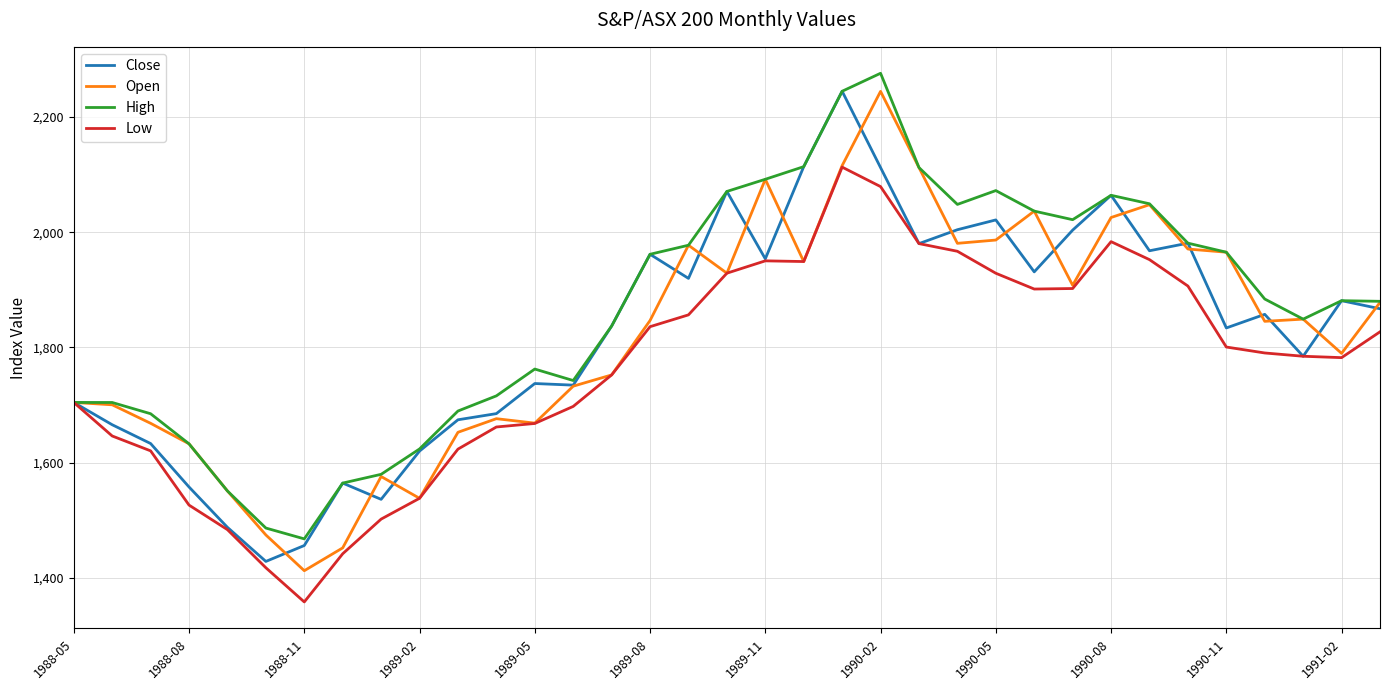

What is the minimum value for Open?

1412.7